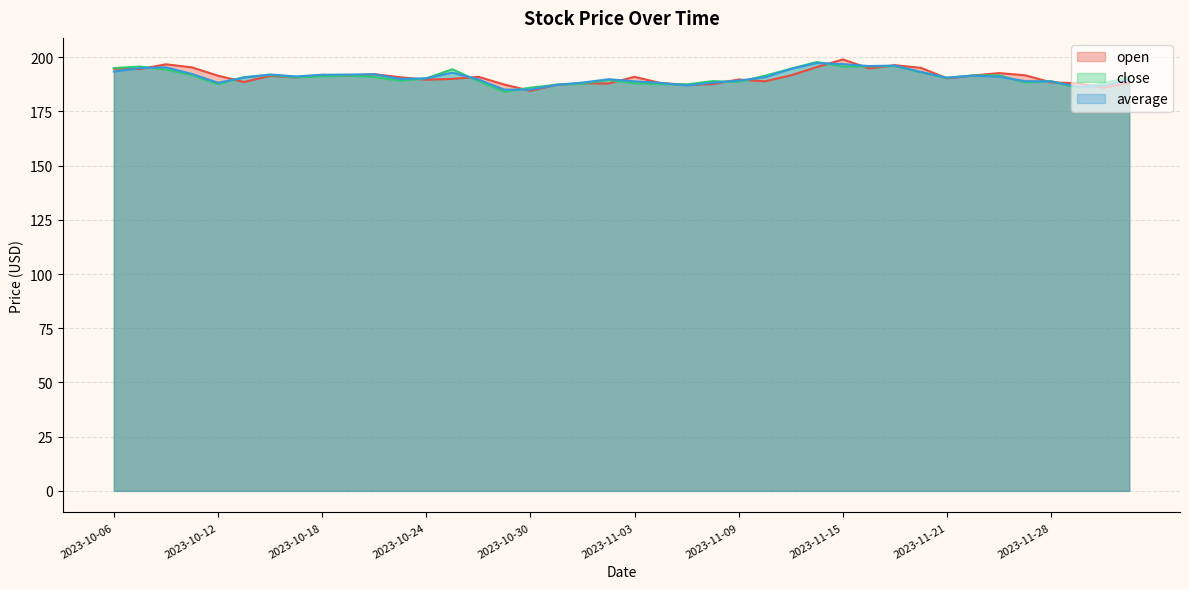

Between 2023-11-10 and 2023-11-16, which series saw the biggest shift?

open